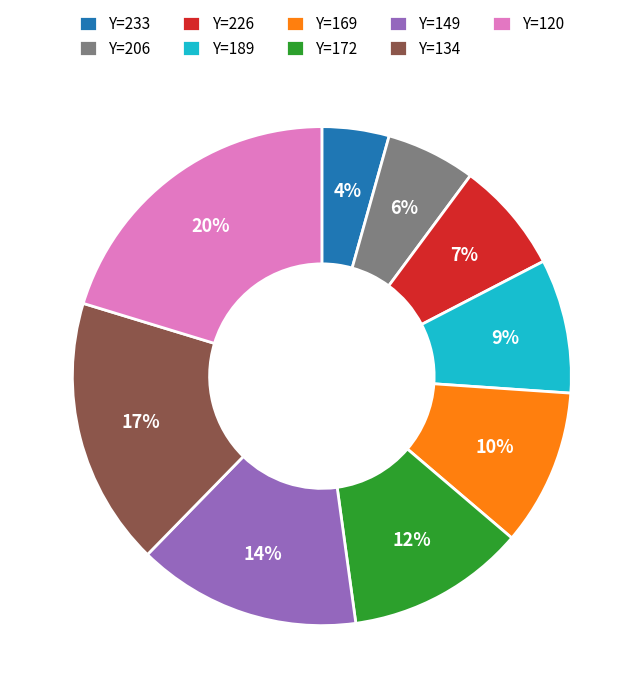

What percentage is the Y=172 slice, to the nearest percent?

12%